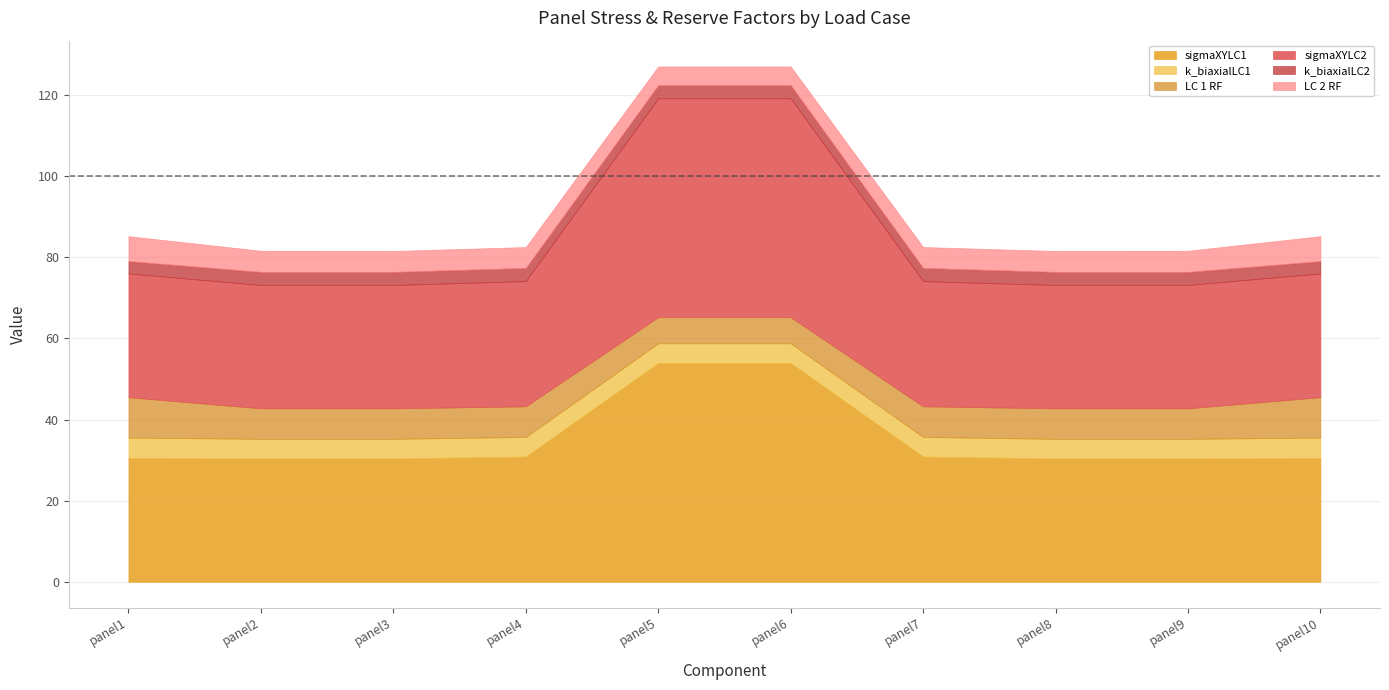

Which series changed the most between panel1 and panel2?

LC 1 RF